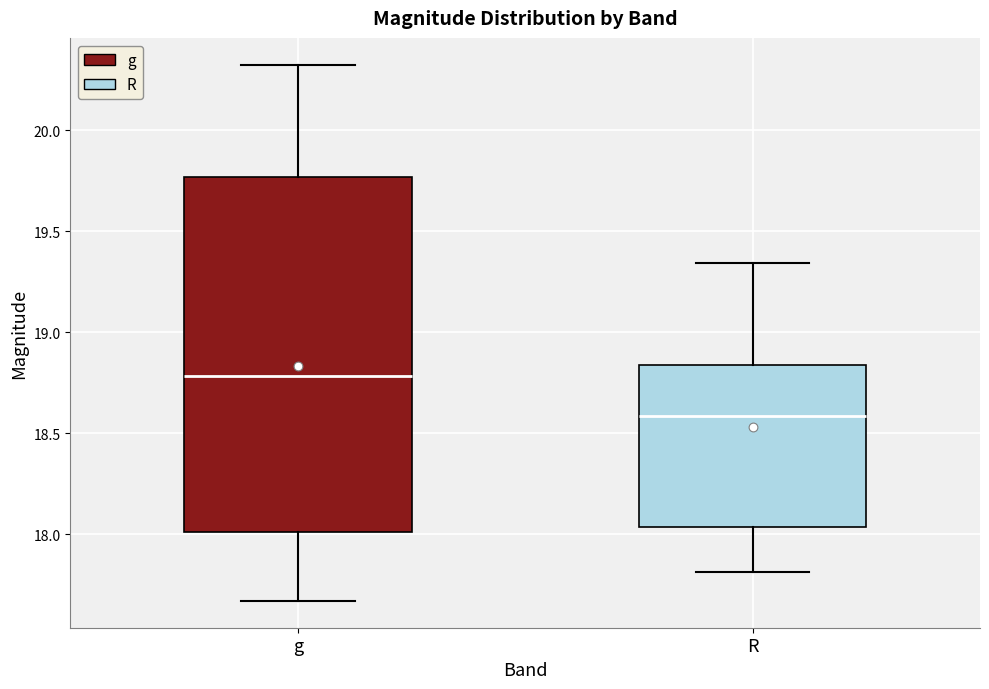

Where is the upper edge of the box for R on the y-axis? The values are not printed on the chart, so give them approximately, as read against the axis.

18.85